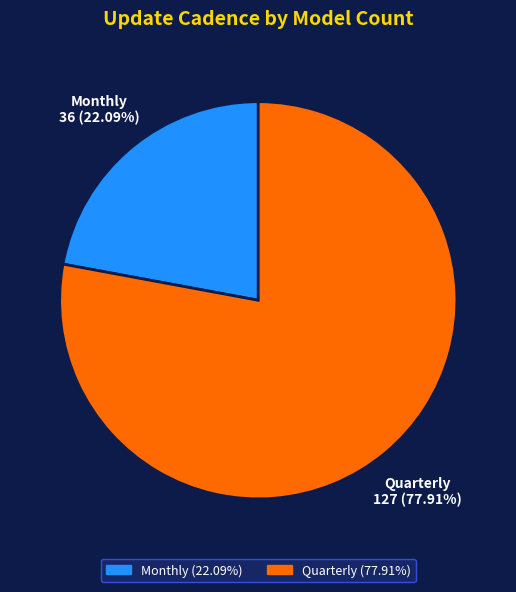

How many slices are in this pie chart?

2